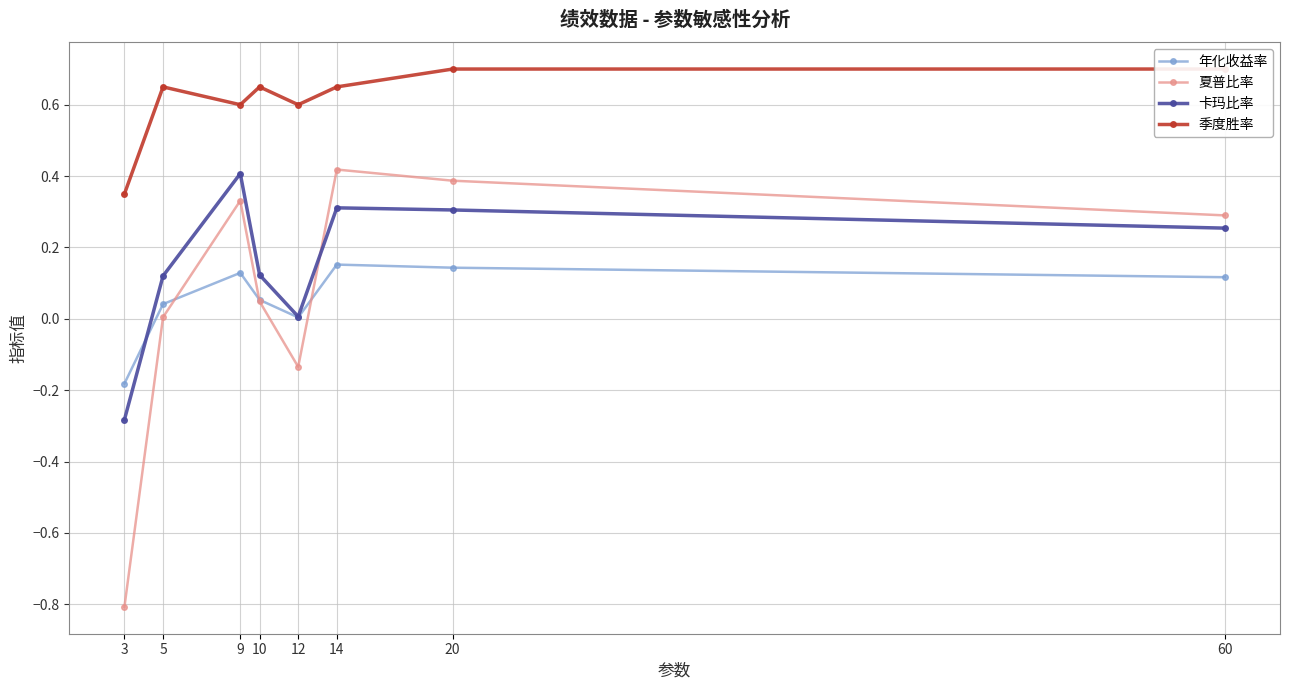

Reading left to right, extract all data points from this chart.

年化收益率: -0.2	0.0	0.1	0.1	0.0	0.2	0.1	0.1
夏普比率: -0.8	0.0	0.3	0.0	-0.1	0.4	0.4	0.3
卡玛比率: -0.3	0.1	0.4	0.1	0.0	0.3	0.3	0.3
季度胜率: 0.3	0.7	0.6	0.7	0.6	0.7	0.7	0.7